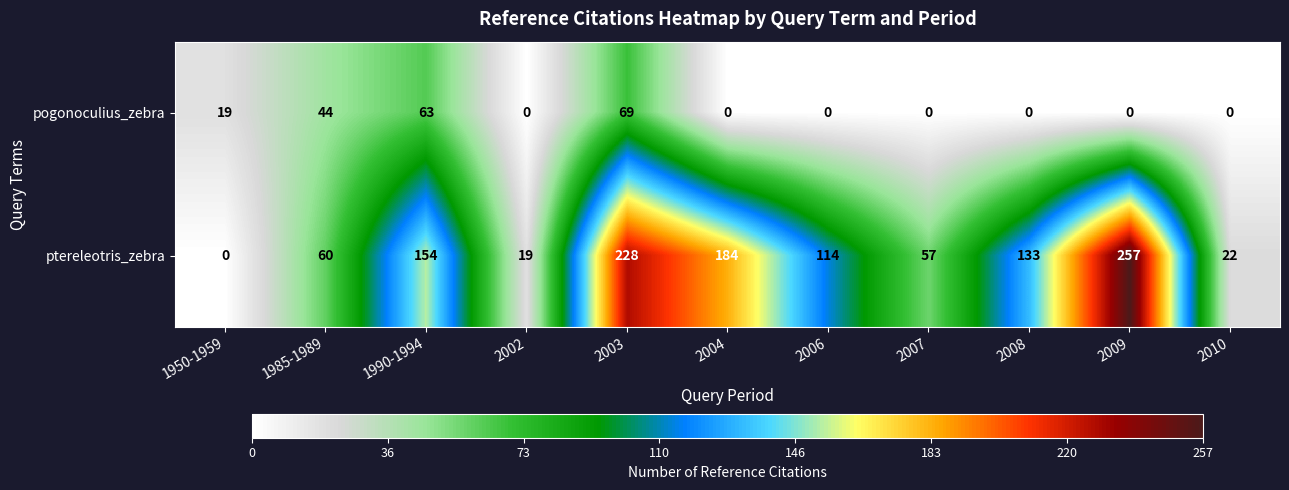

The value of ptereleotris_zebra at 2007 is 37. True or false?

False